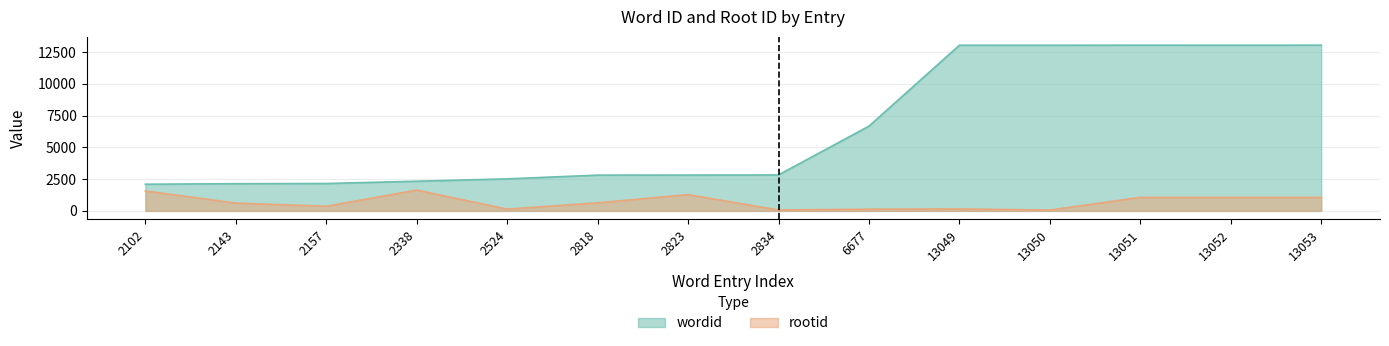

At which category is the sum across all series the highest?

13053